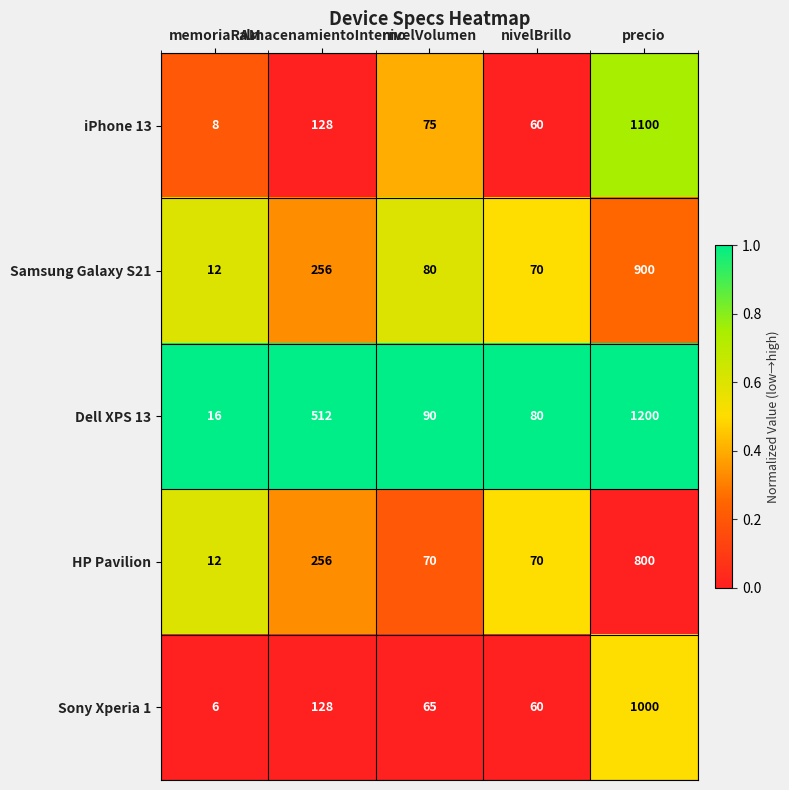

What is the total value across all series at nivelVolumen?

380